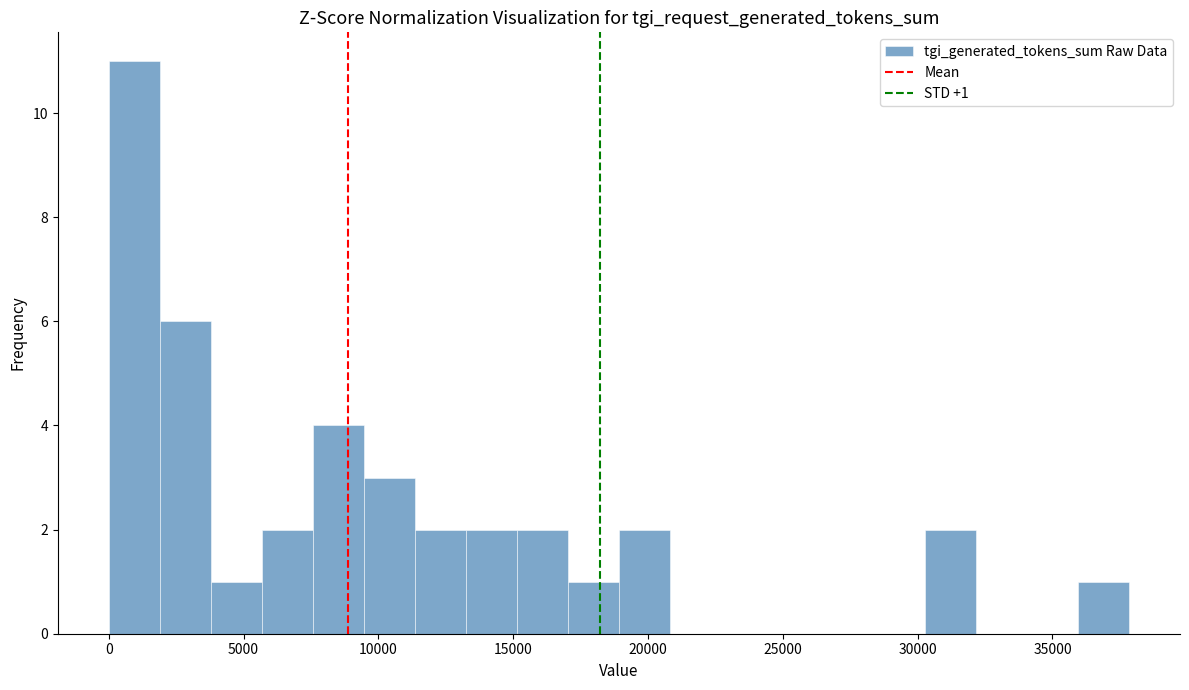

Around what value on the x-axis is the tallest bar? Give the approximate position of its centre, as read against the axis.

1000